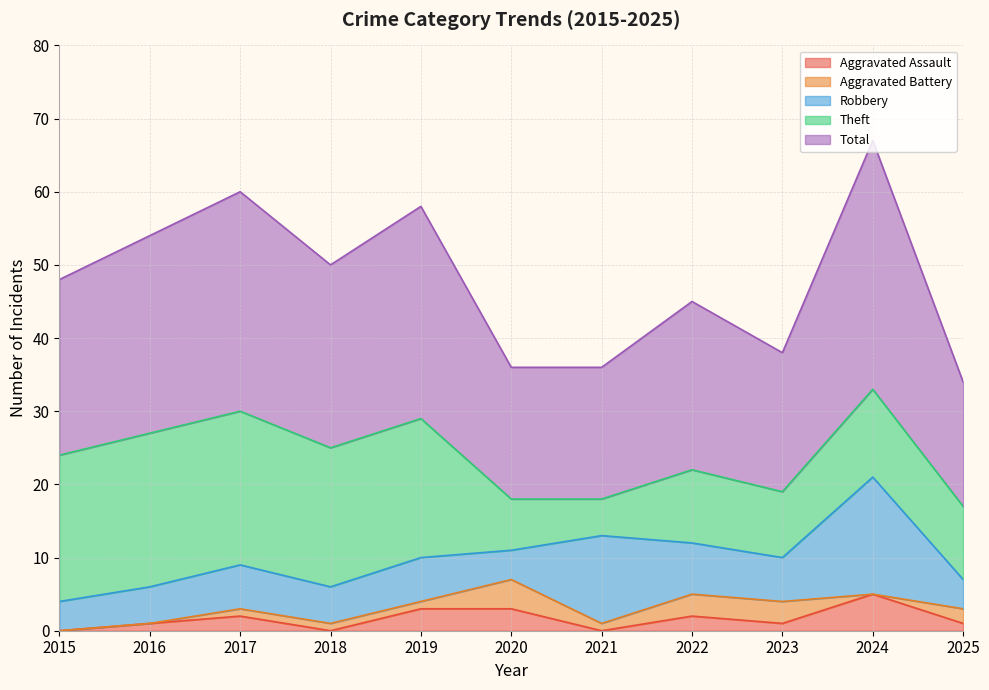

What is the difference between the maximum and minimum values in the Aggravated Assault series?

5